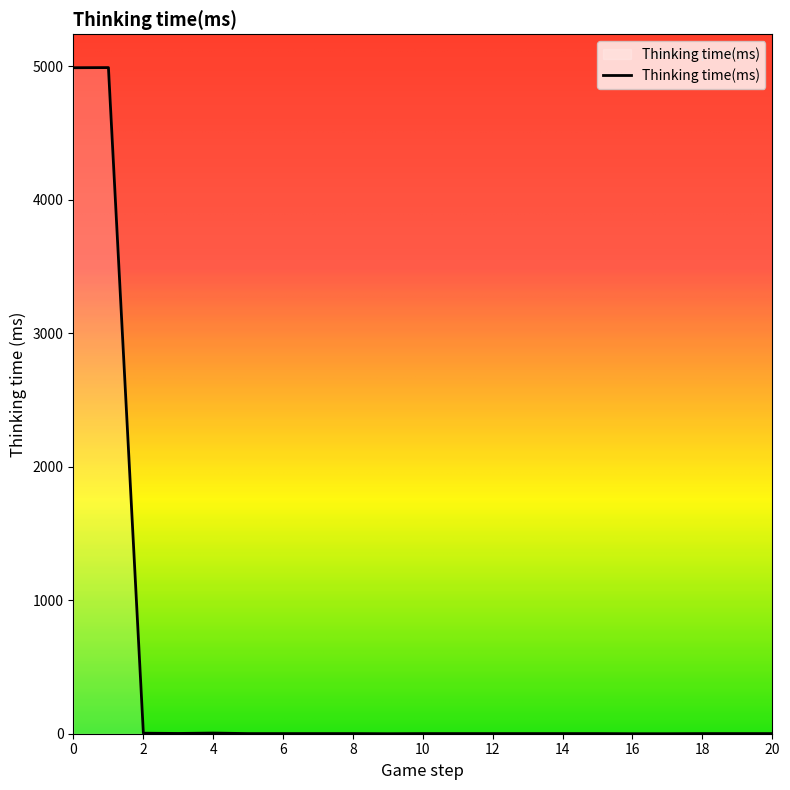

What is the difference between the maximum and minimum values?

4989